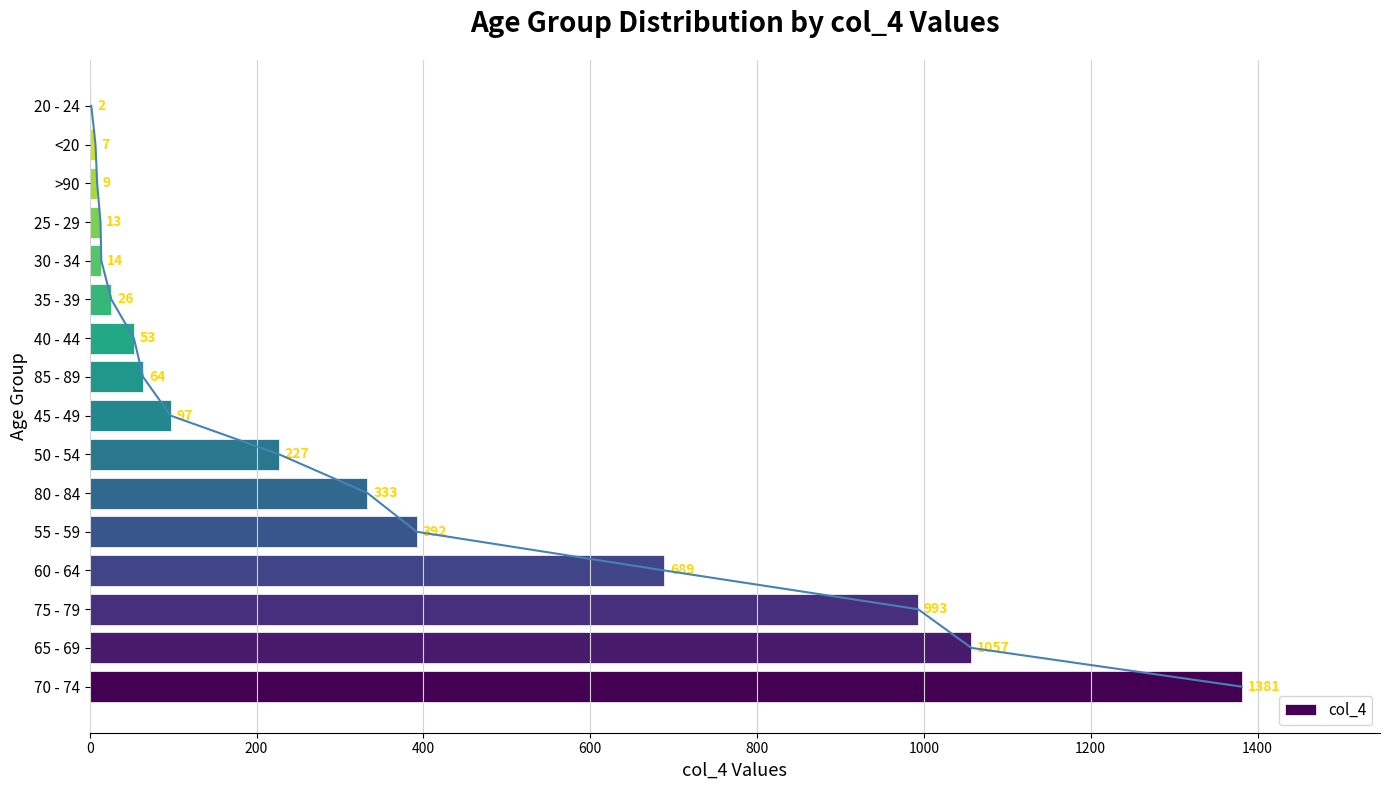

Reading left to right, what are all the values shown in this chart?

1381	1057	993	689	392	333	227	97	64	53	26	14	13	9	7	2